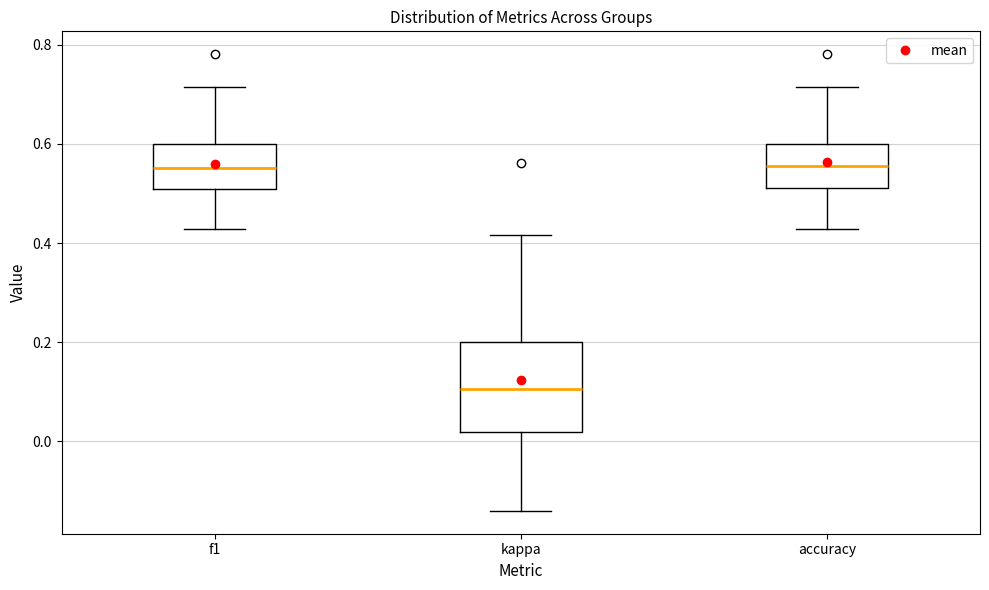

Which box is the tallest, from its lower edge to its upper edge?

kappa